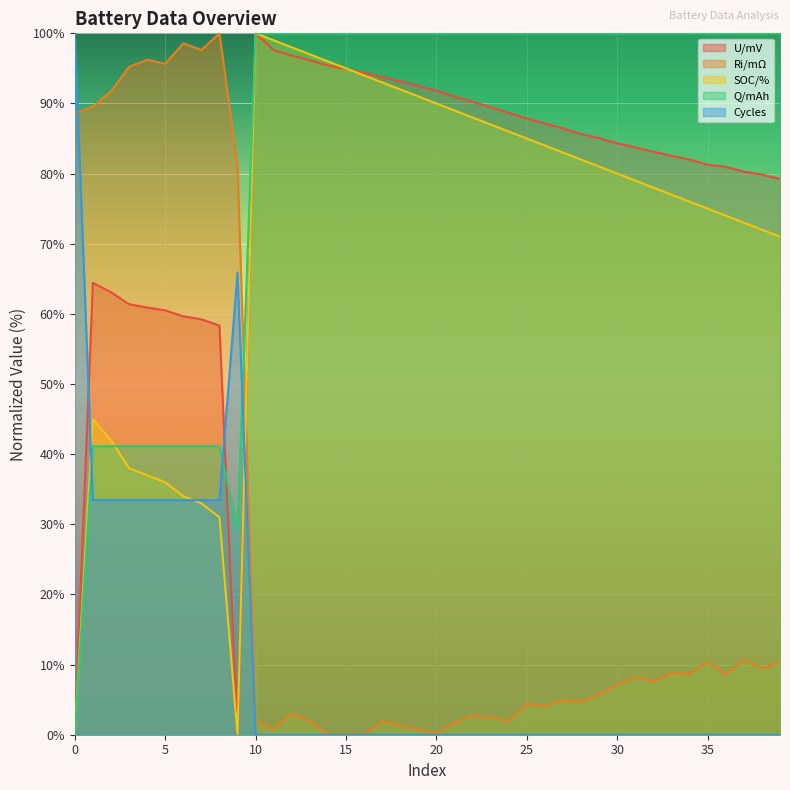

What are all the series names shown in the legend?

U/mV, Ri/mΩ, SOC/%, Q/mAh, Cycles